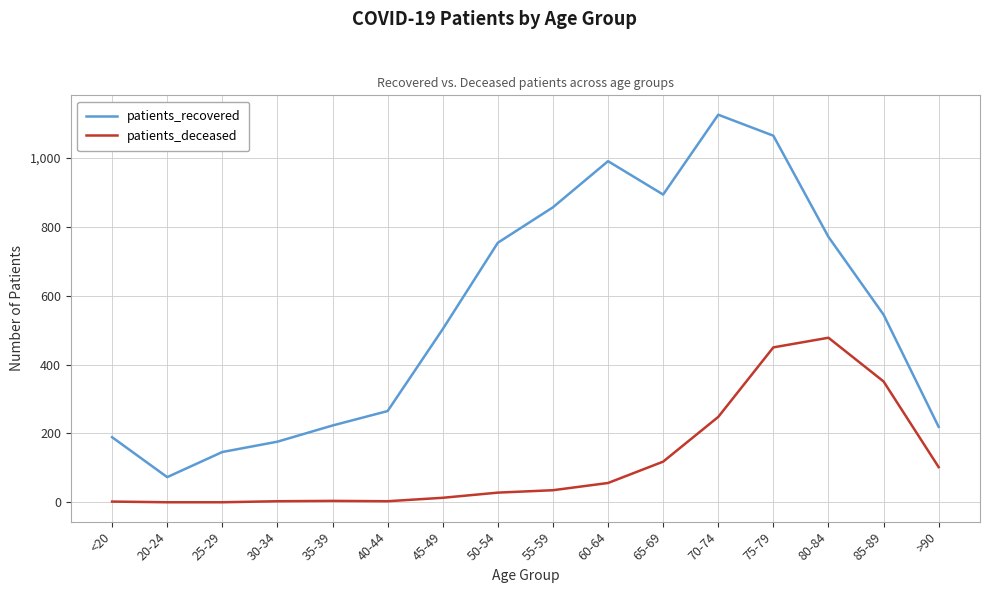

Rank the series by their average value, from lowest to highest.

patients_deceased, patients_recovered